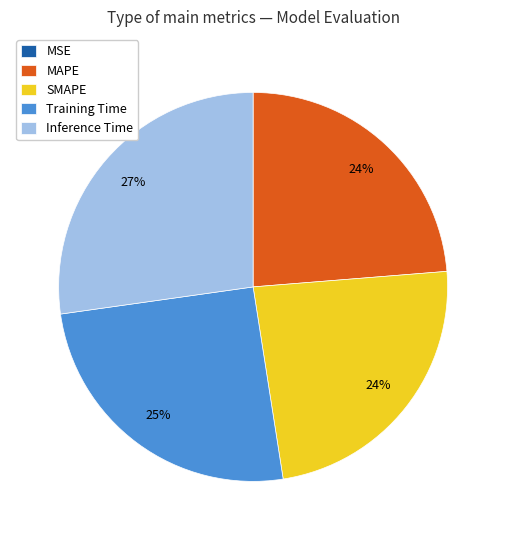

Which has a higher value, Inference Time or SMAPE?

Inference Time